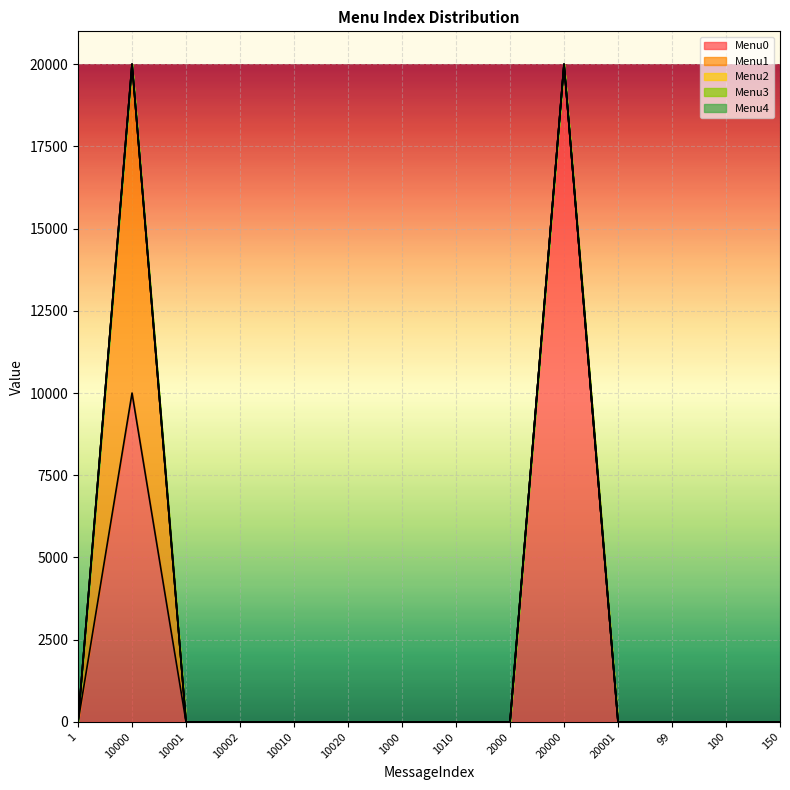

What is the label of the 11th point from the right?

10002